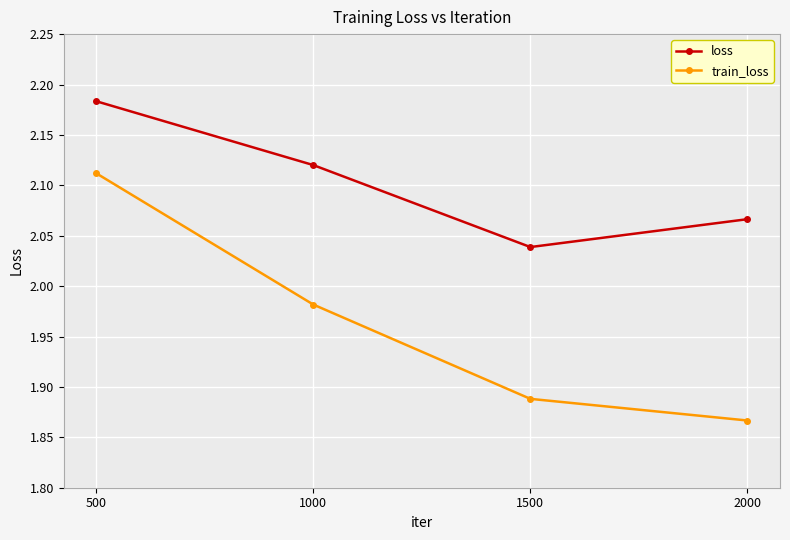

Is the value of loss at 2000 greater than the value of train_loss at 1500?

Yes